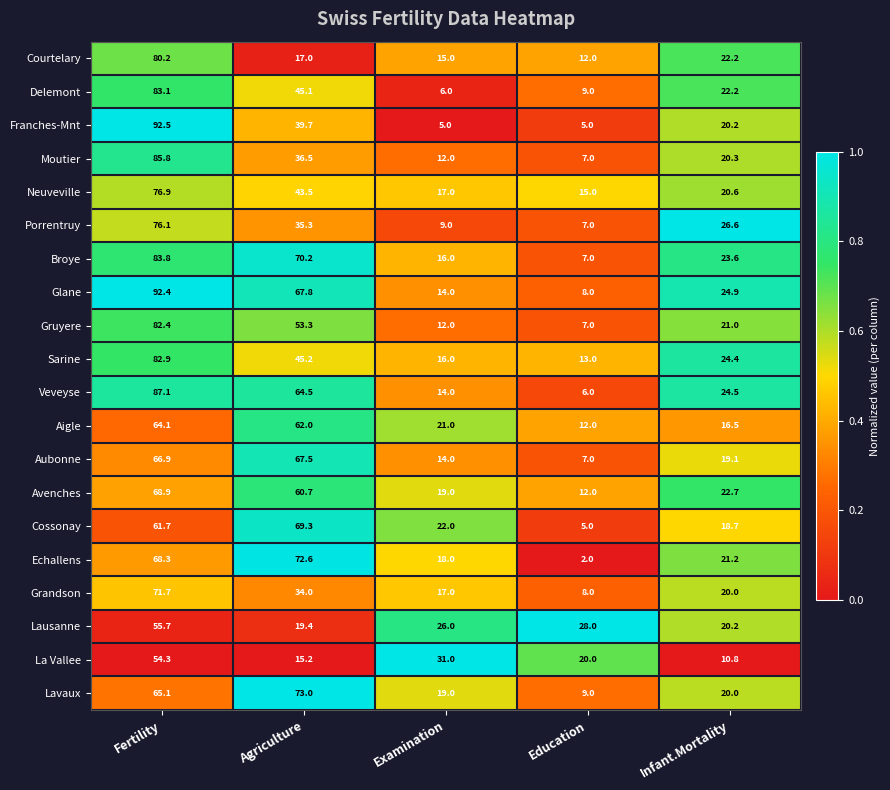

What is the difference between the highest and lowest values at Infant.Mortality?

15.8